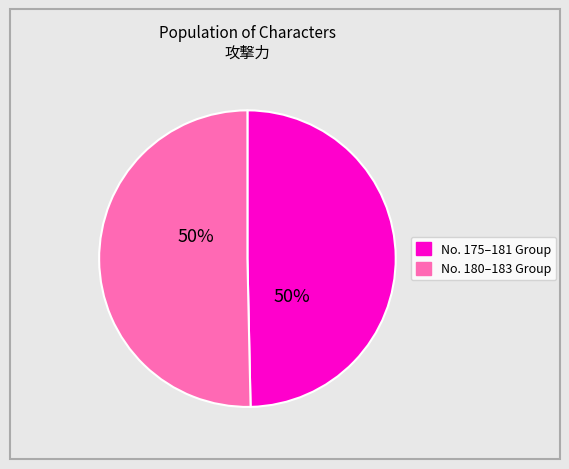

To the nearest percent, what is the average slice percentage?

50%